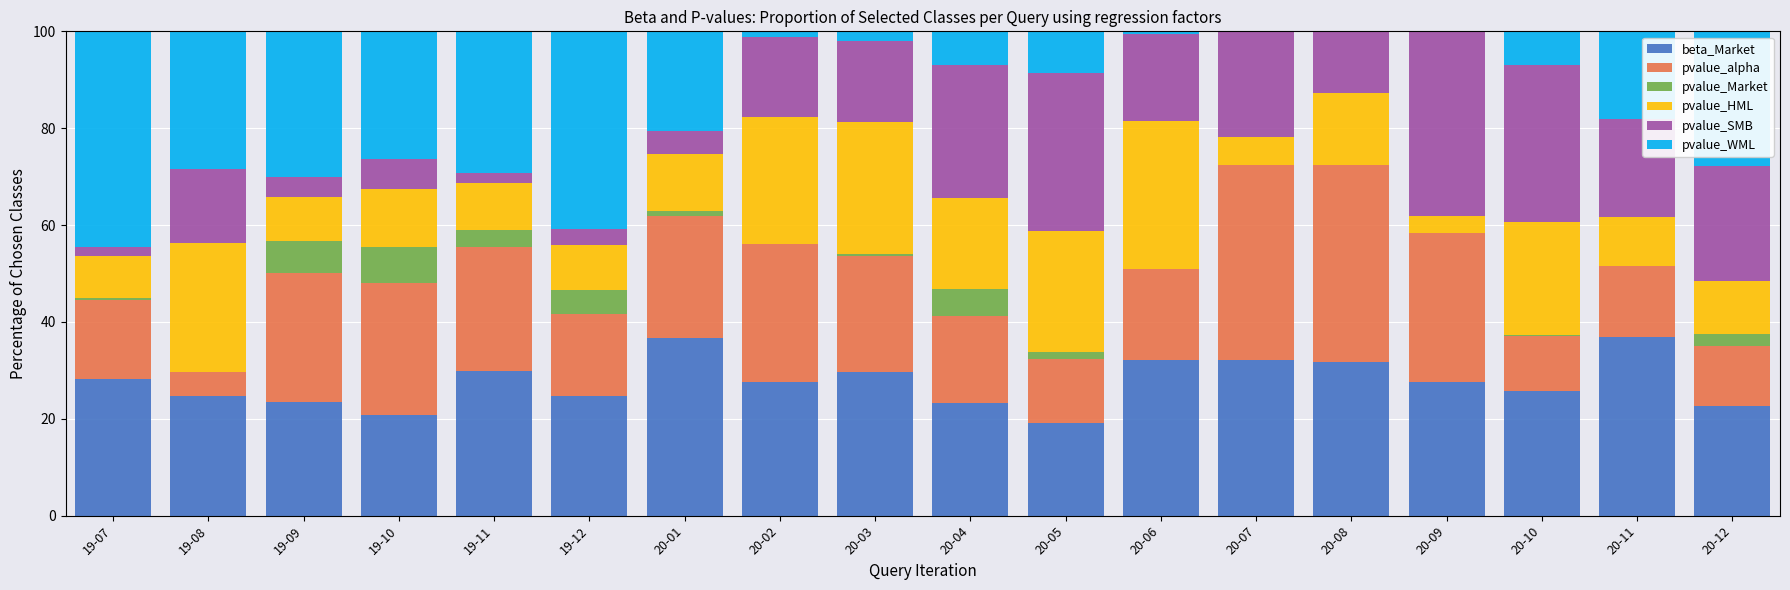

What is the total value across all series at 20-12?

100.0